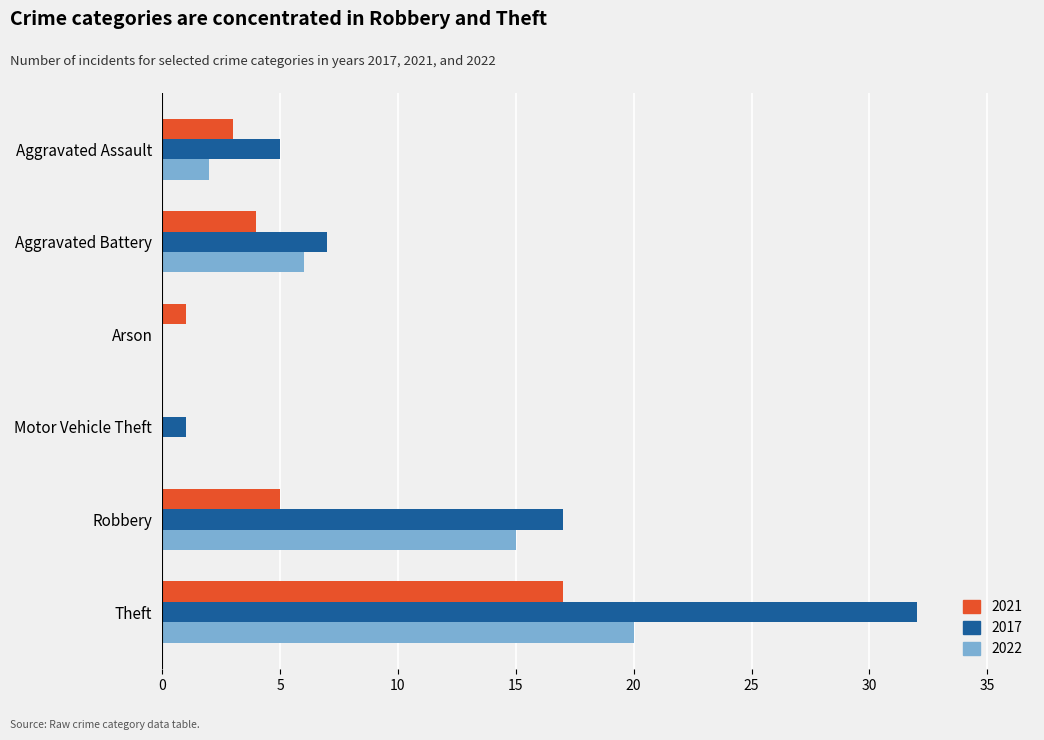

What is the difference between the 2021 values at Robbery and Motor Vehicle Theft?

5